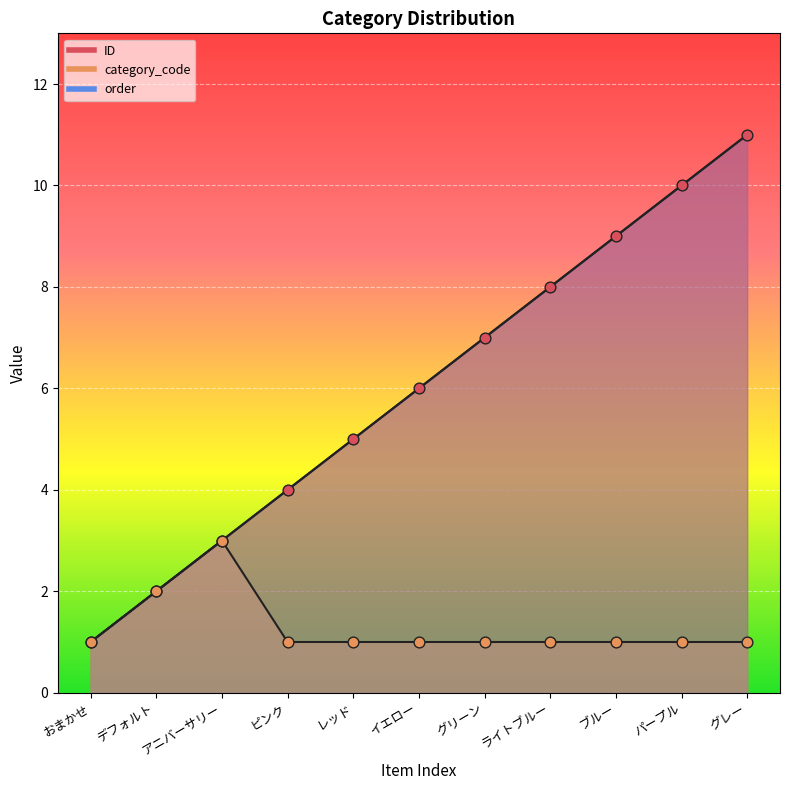

What is the total value across all series at グリーン?

15